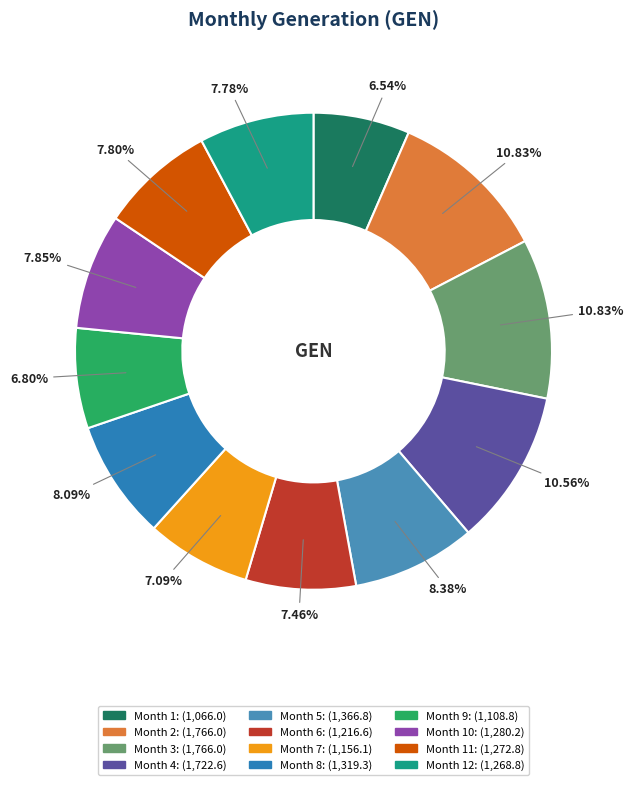

Count the number of slices in the pie.

12